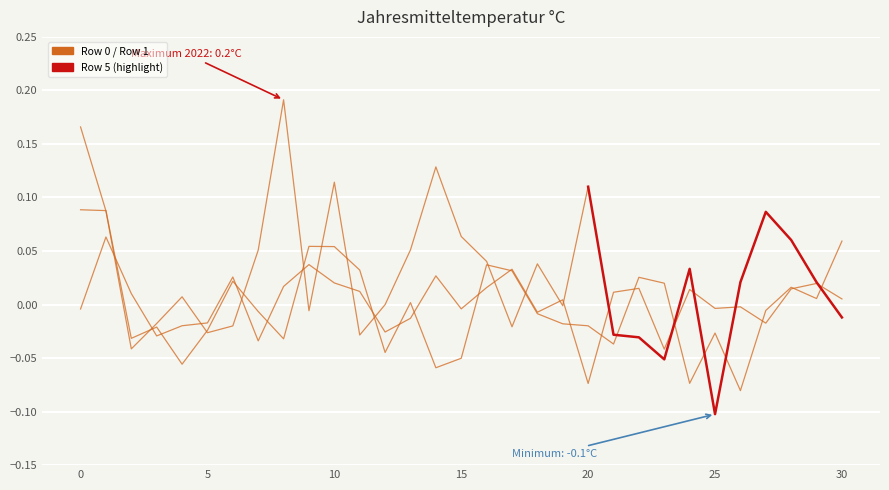

Between 12 and 21, which series saw the biggest shift?

Row 0